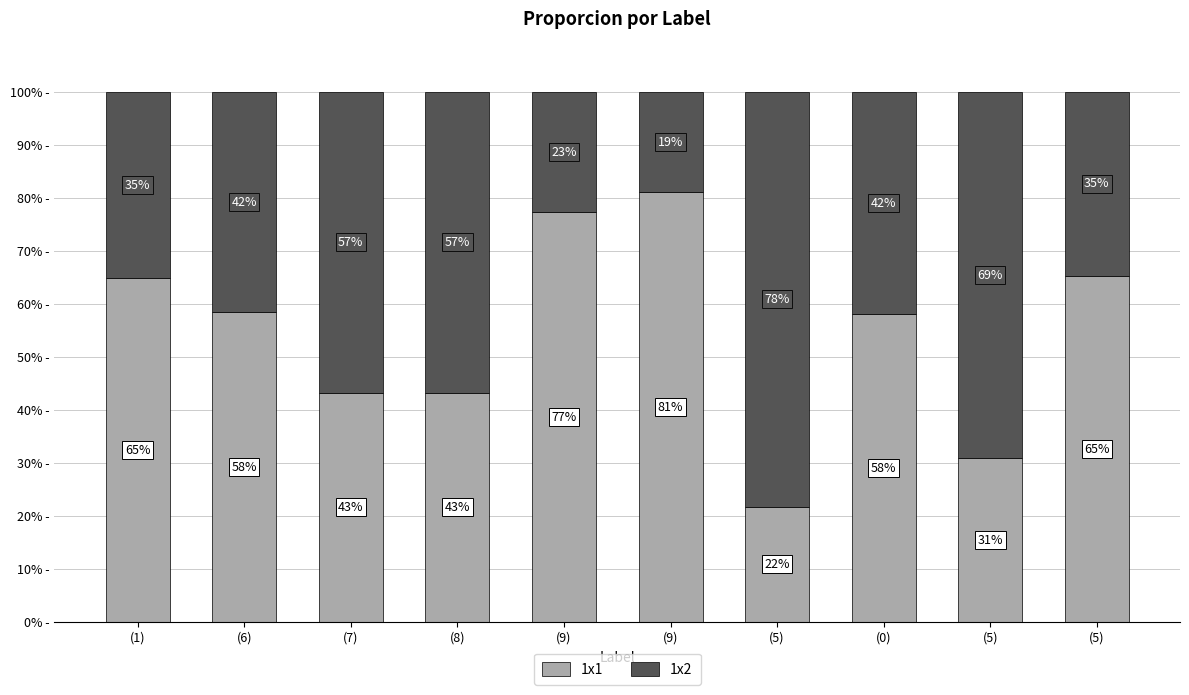

Are the bars horizontal?

No